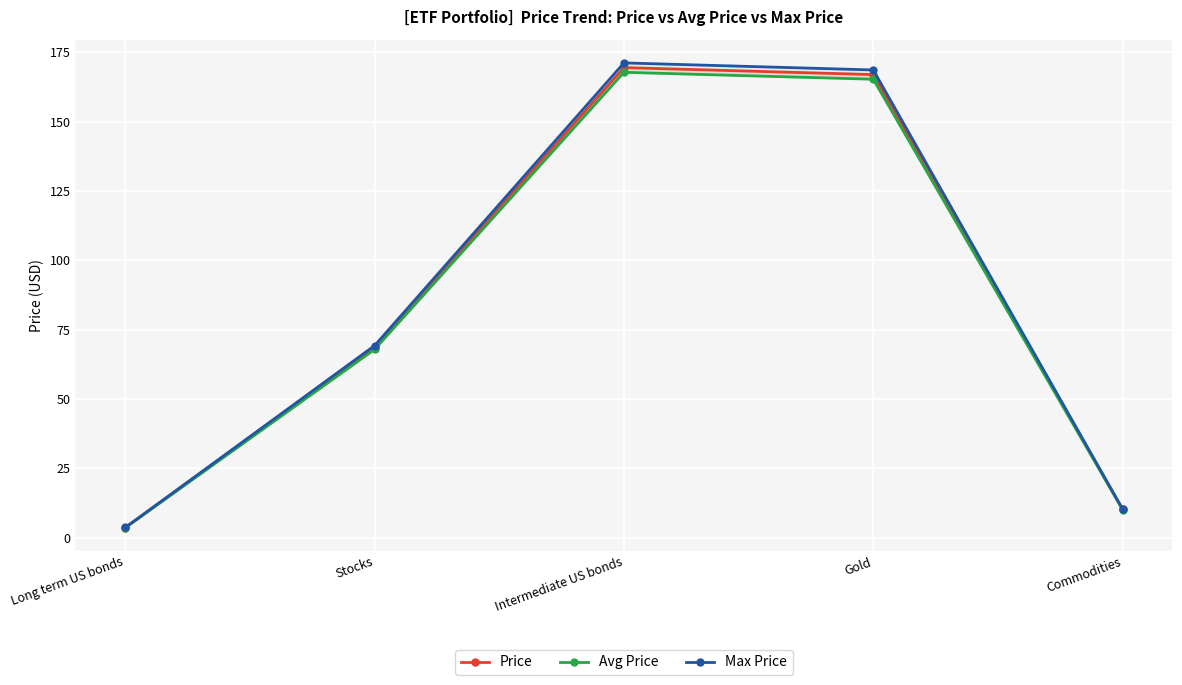

What is the approximate value of Price at Commodities?

10.3